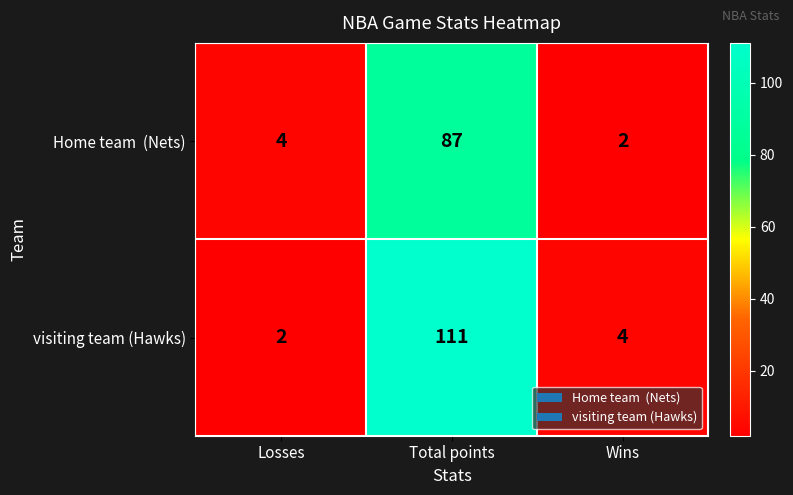

What is the spread (max minus min) of values at Total points?

24